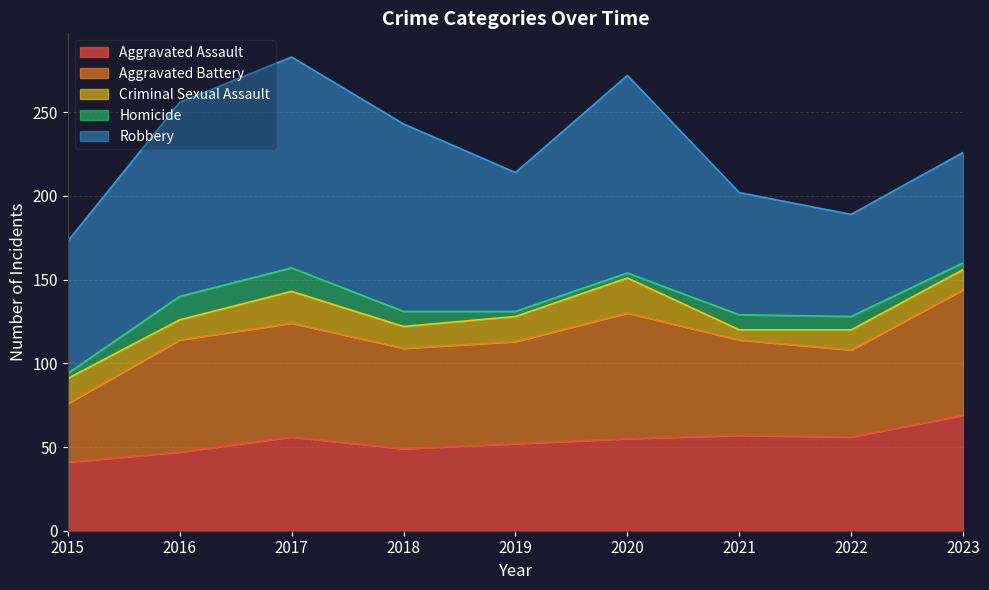

In Aggravated Assault, how many points are higher than both neighbors (excluding endpoints)?

2